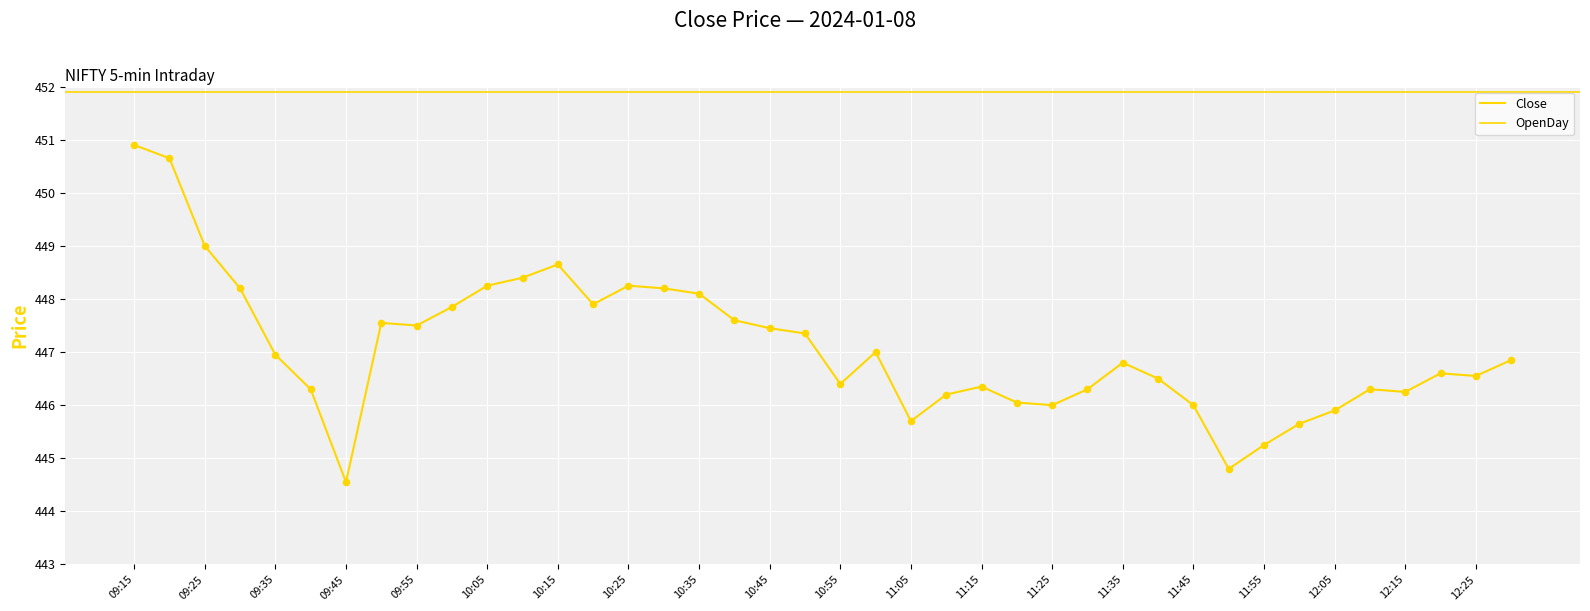

What is the change in value from 12:15 to 12:20?

+0.4